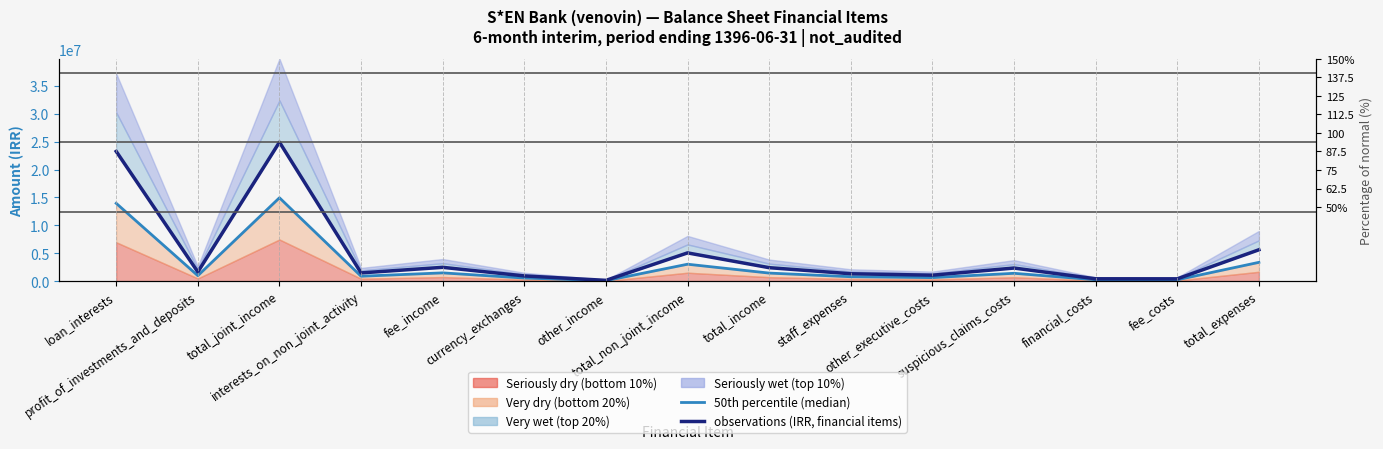

The observations (IRR, financial items) series shows 1336151.0 at staff_expenses. True or false?

True